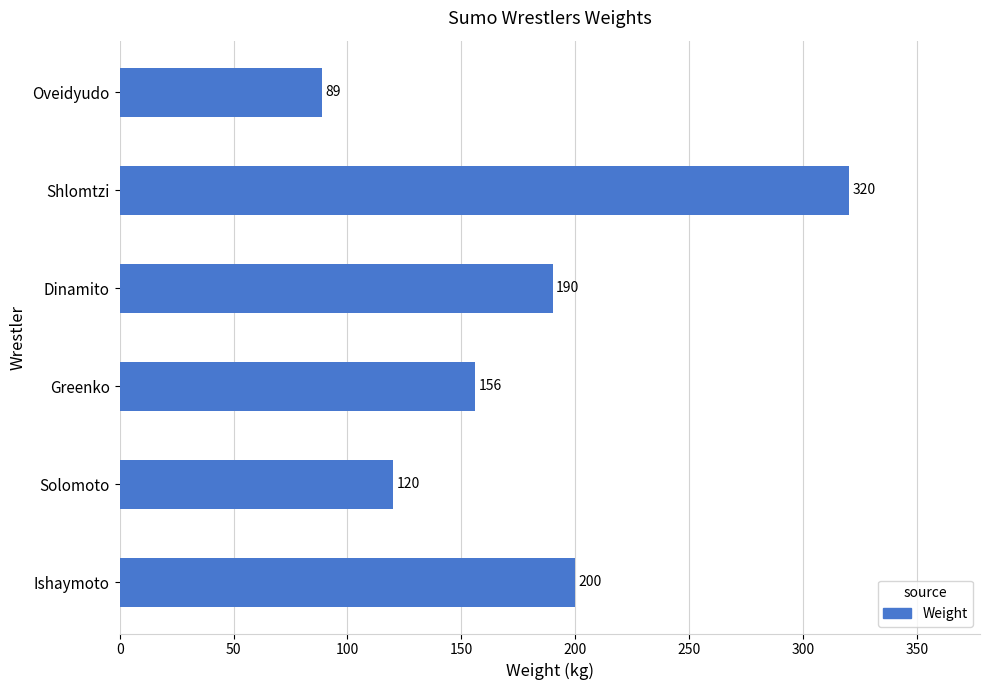

Reading top to bottom, list all the values displayed in this chart.

89	320	190	156	120	200